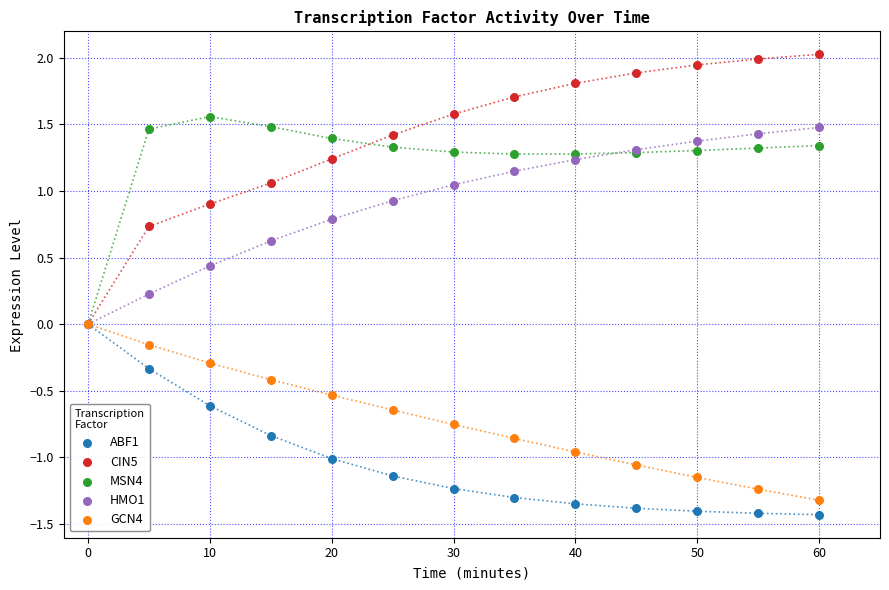

What are all the series names shown in the legend?

ABF1, CIN5, MSN4, HMO1, GCN4